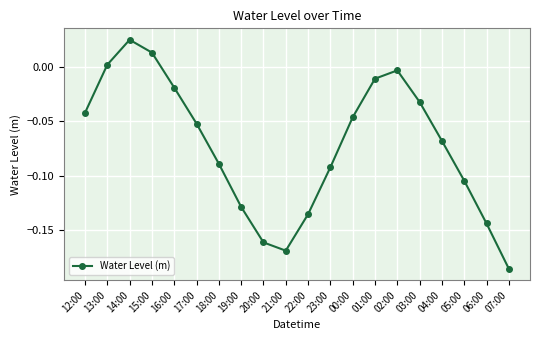

How many data points are above 0?

3